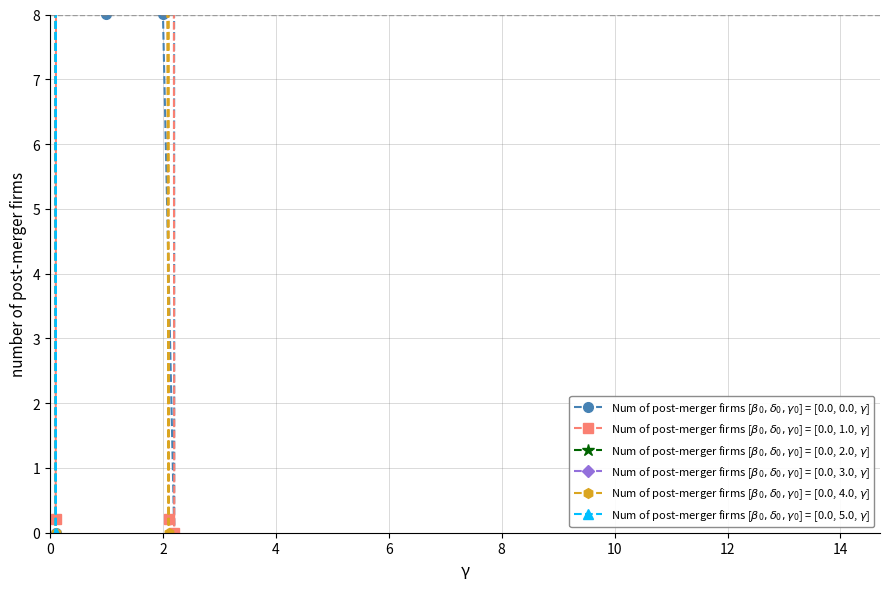

How many values in Num of post-merger firms [$\beta_0,\delta_0,\gamma_0$] = [0.0, 5.0, $\gamma$] are above zero?

18